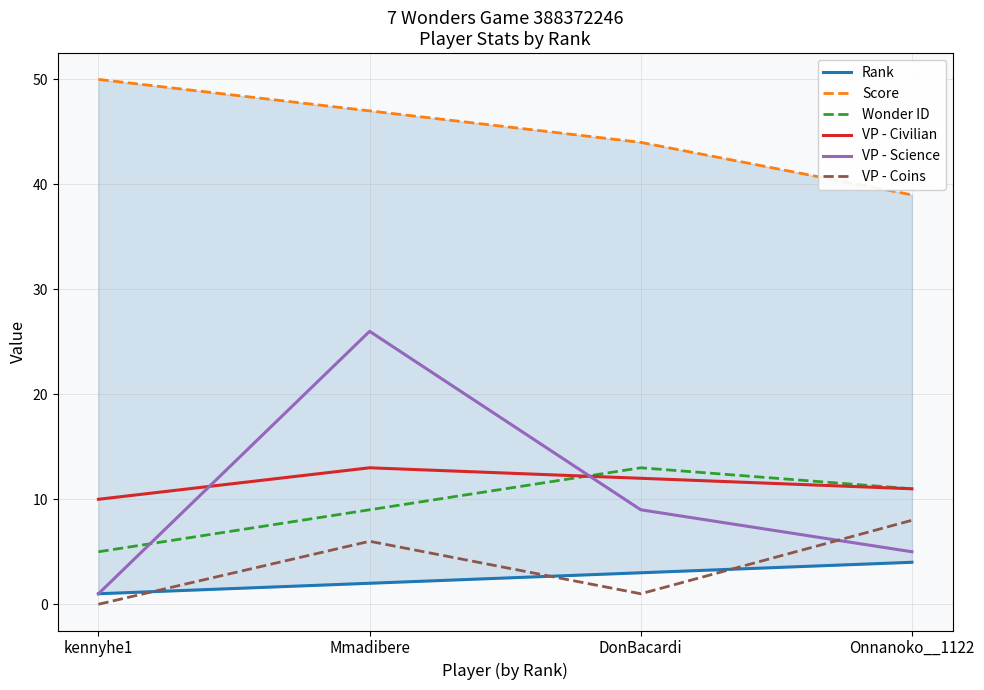

What is the sum of all Score values?

180